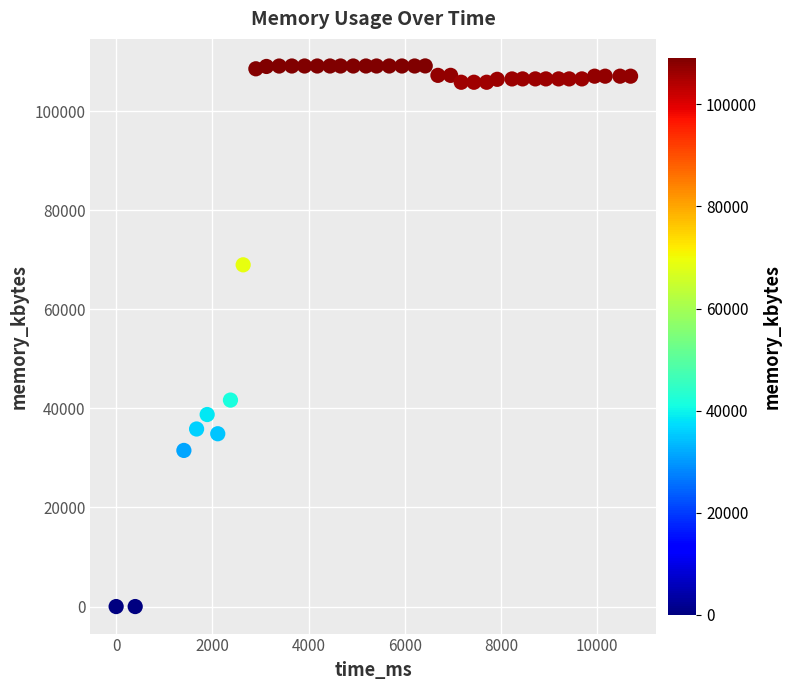

What is the range of Y values (max minus min)?

109148